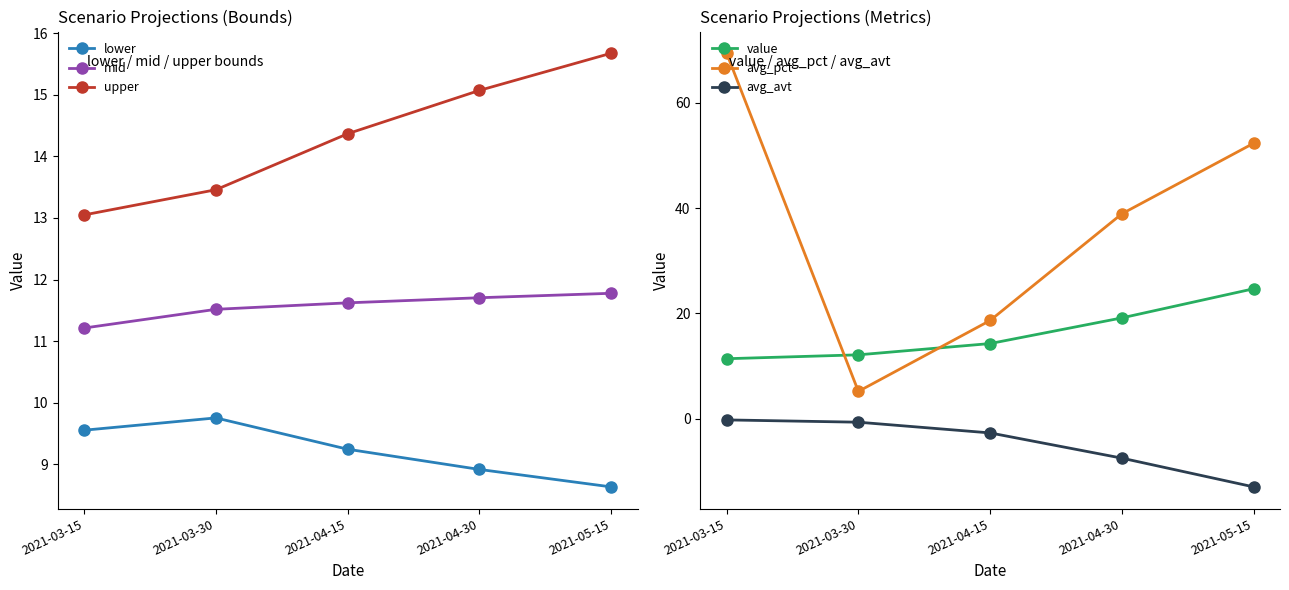

Reading left to right, extract all data points from this chart.

lower: 9.6	9.8	9.2	8.9	8.6
mid: 11.2	11.5	11.6	11.7	11.8
upper: 13.0	13.5	14.4	15.1	15.7
value: 11.4	12.1	14.3	19.2	24.7
avg_pct: 69.4	5.2	18.7	38.9	52.3
avg_avt: -0.2	-0.6	-2.7	-7.5	-12.9